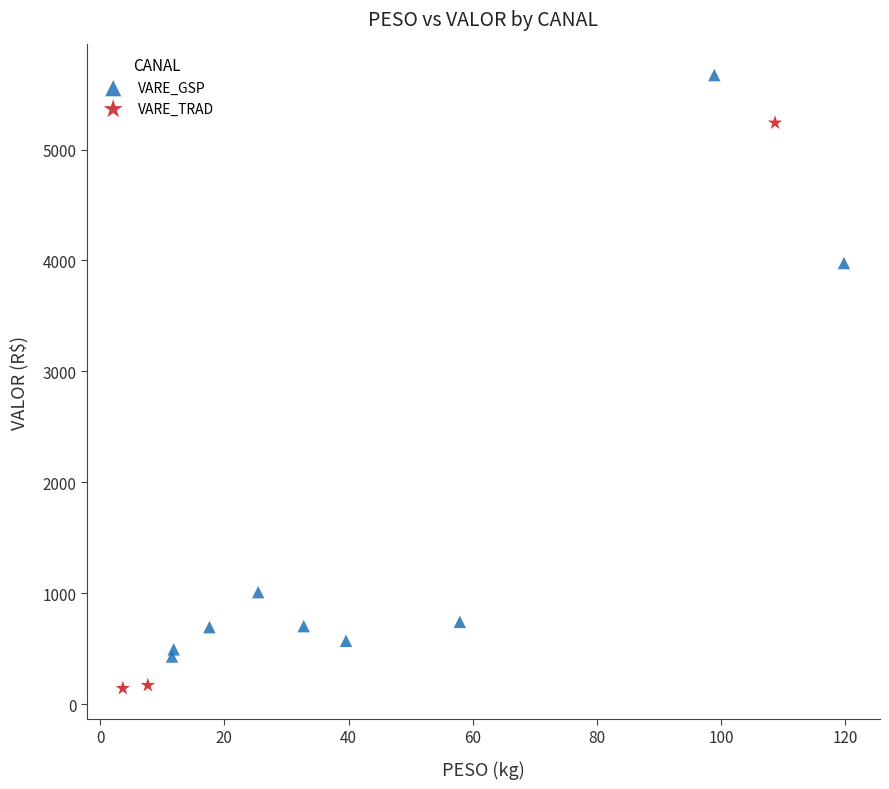

Which series reaches the minimum Y coordinate?

VARE_TRAD